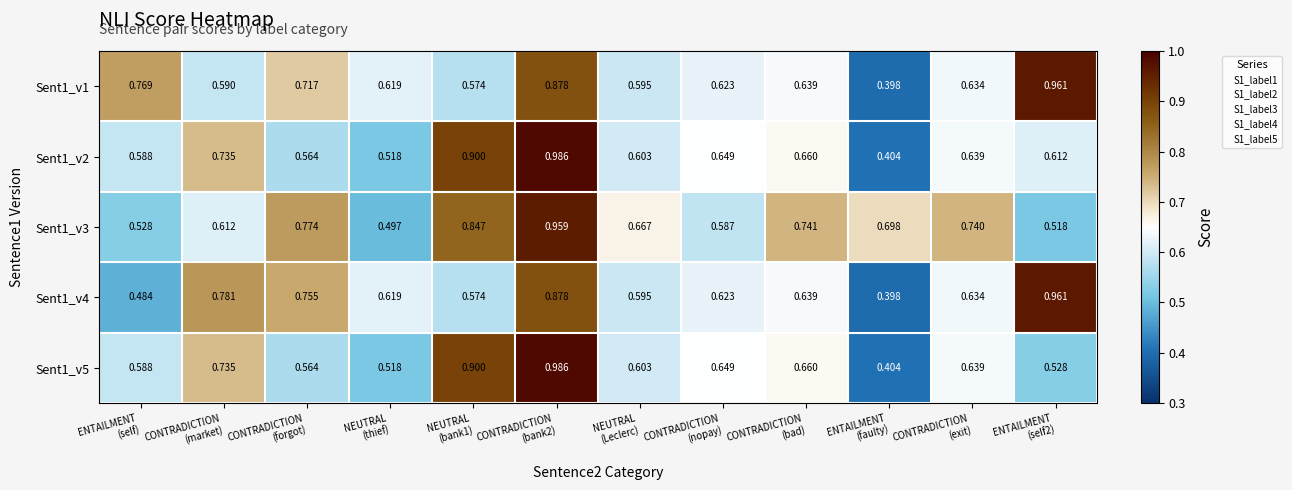

At which category is the sum across all series the highest?

CONTRADICTION
(bank2)